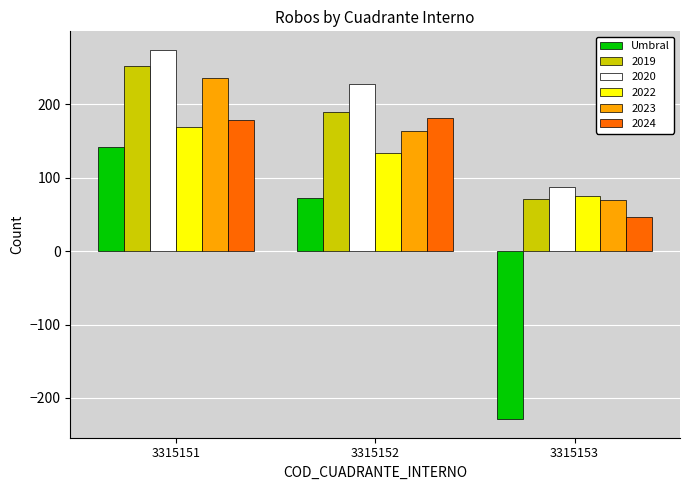

Which series changed the most between 3315151 and 3315152?

2023